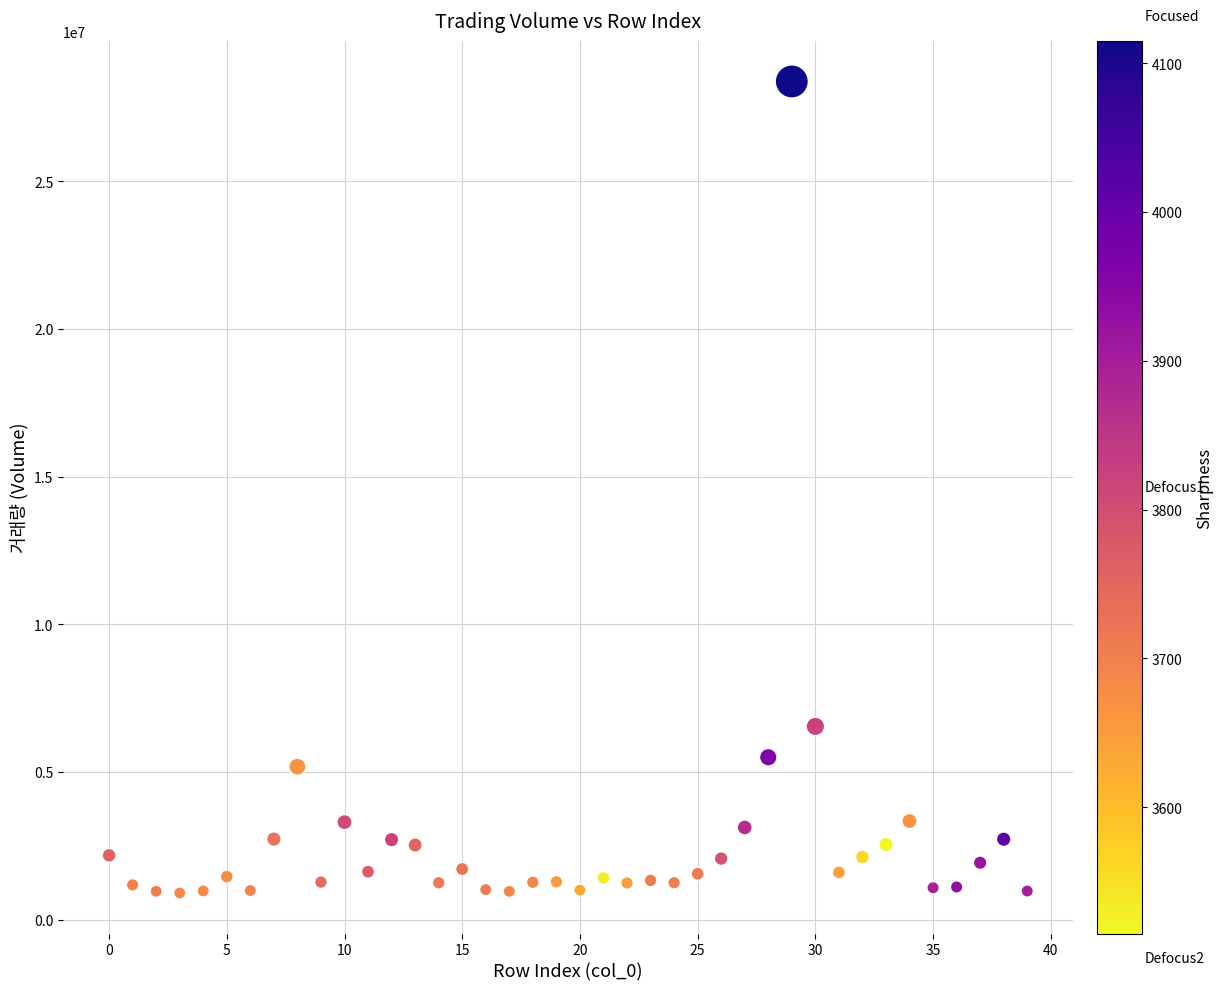

What is the range of Y values (max minus min)?

27484267